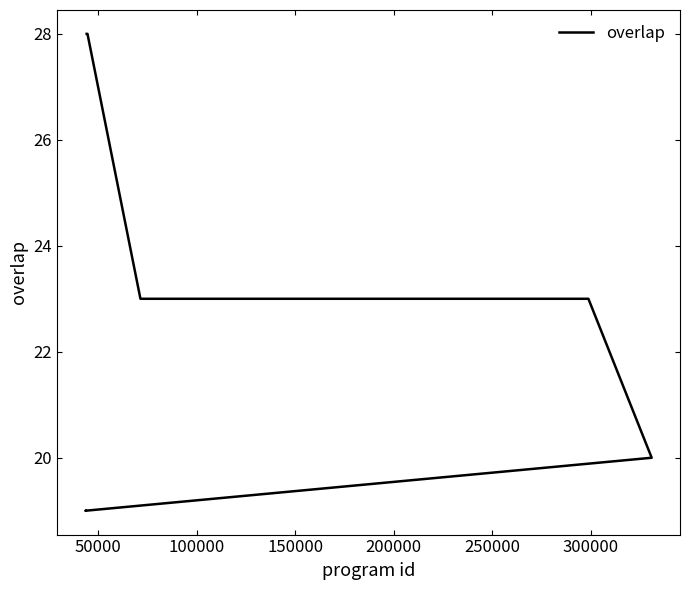

True or false: there are more than 2 points higher than both neighbors.

False